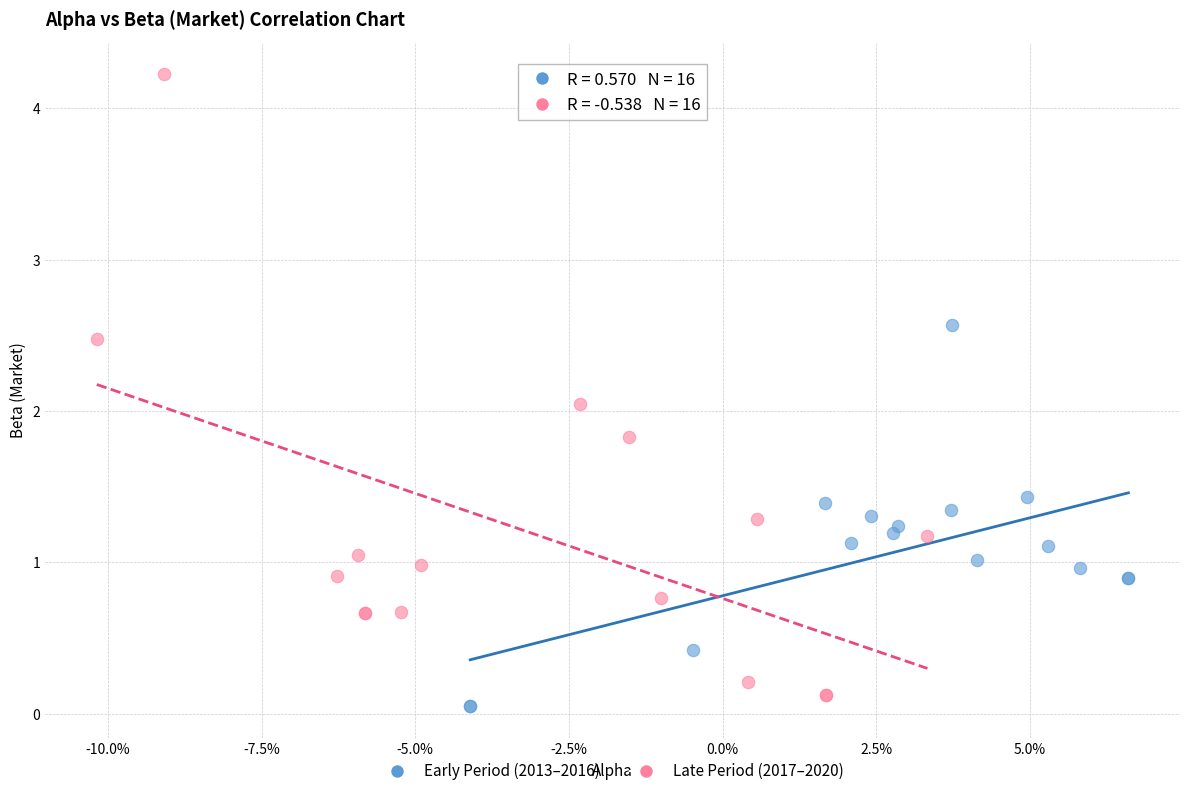

What are all the series names shown in the legend?

Early Period (2013–2016), Late Period (2017–2020)